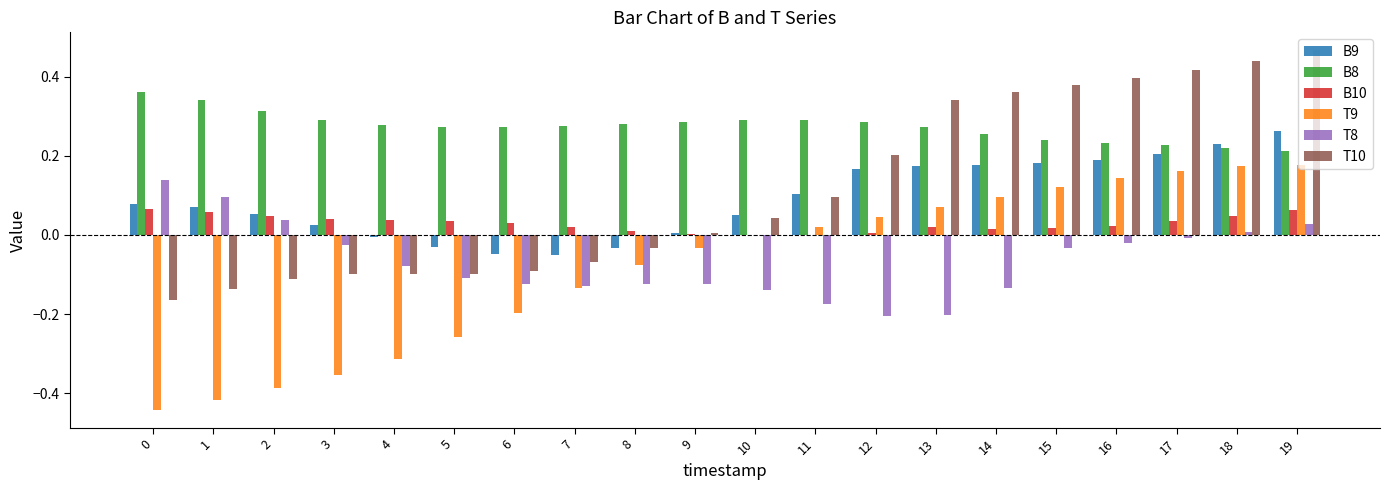

Is the value of T8 at 8 greater than the value of B8 at 17?

No